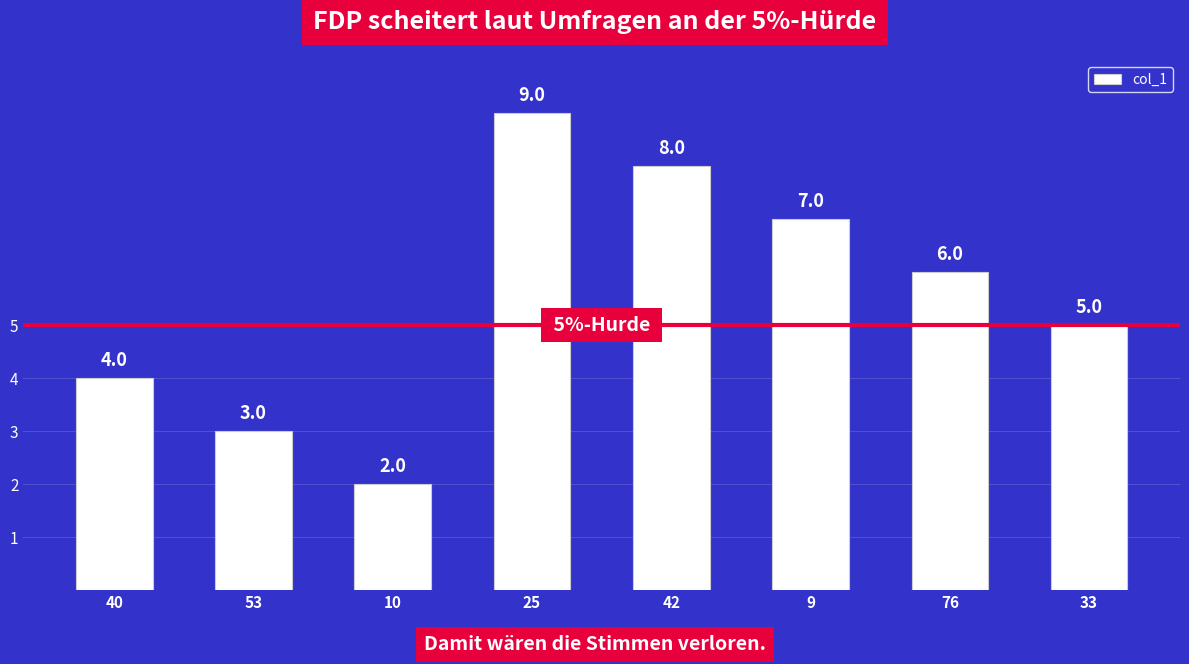

Which label corresponds to the largest value in the chart?

25